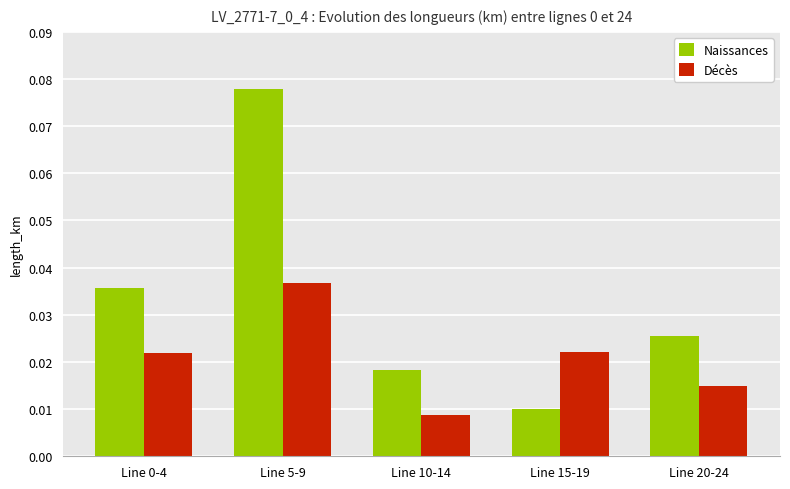

At how many categories does at least one series exceed 0?

5